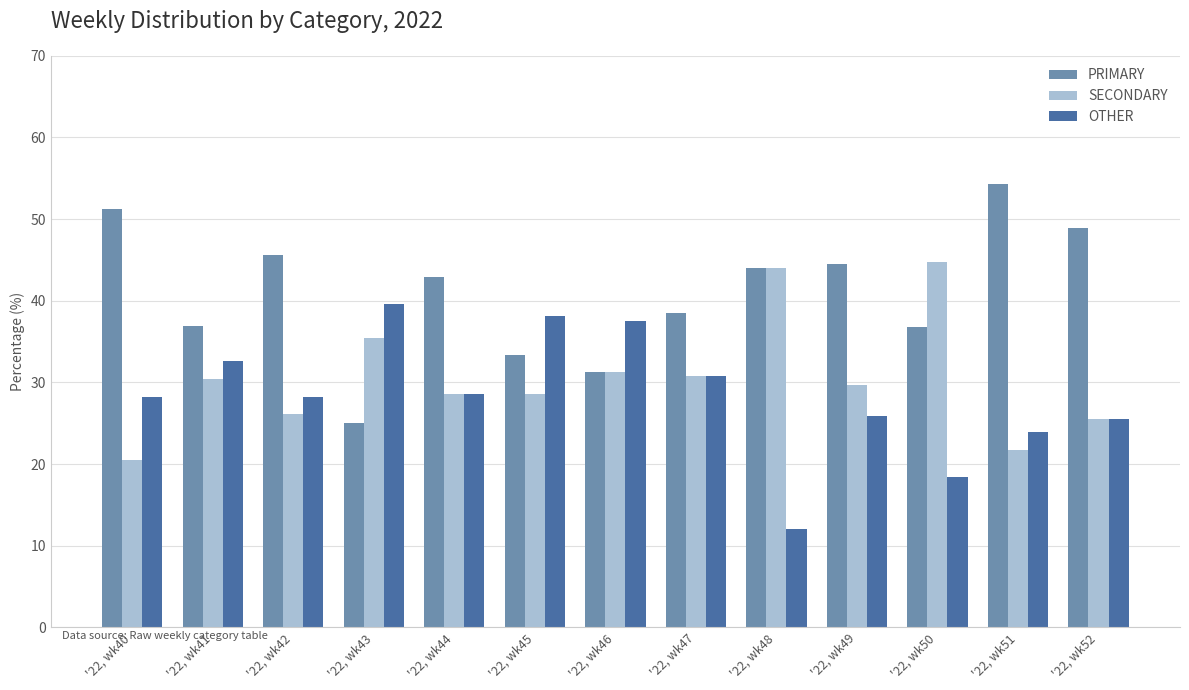

What is the spread (max minus min) of values at '22, wk52?

23.4